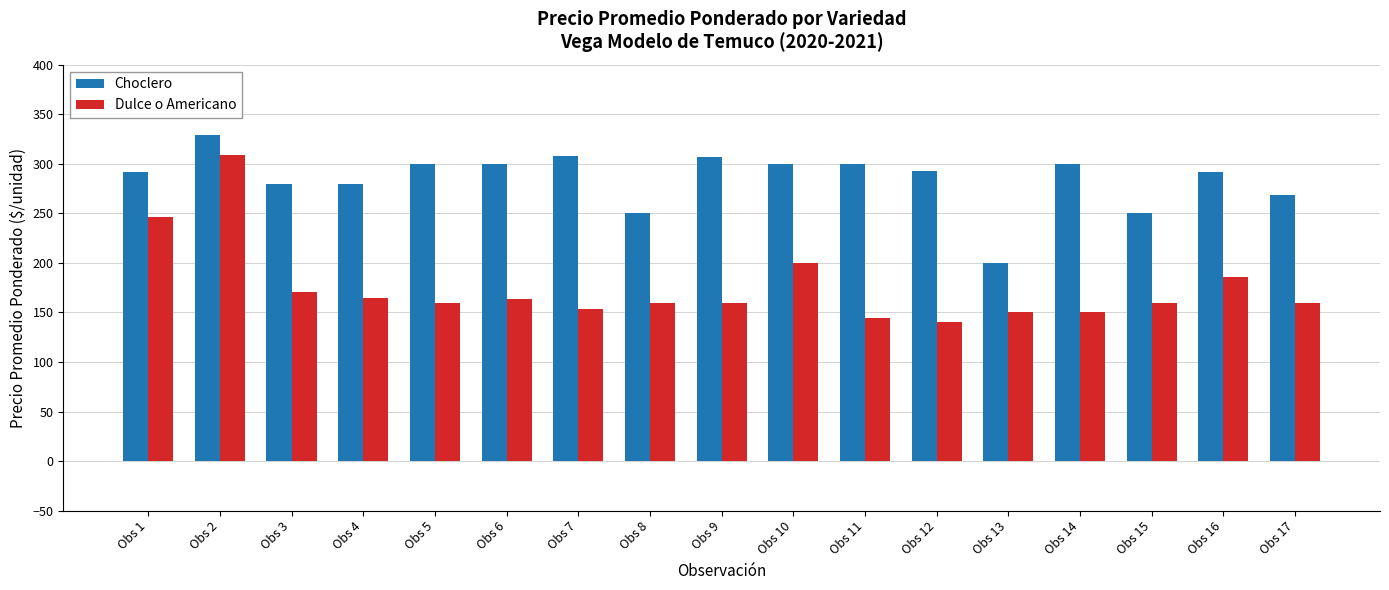

How many bars are there in each group?

2